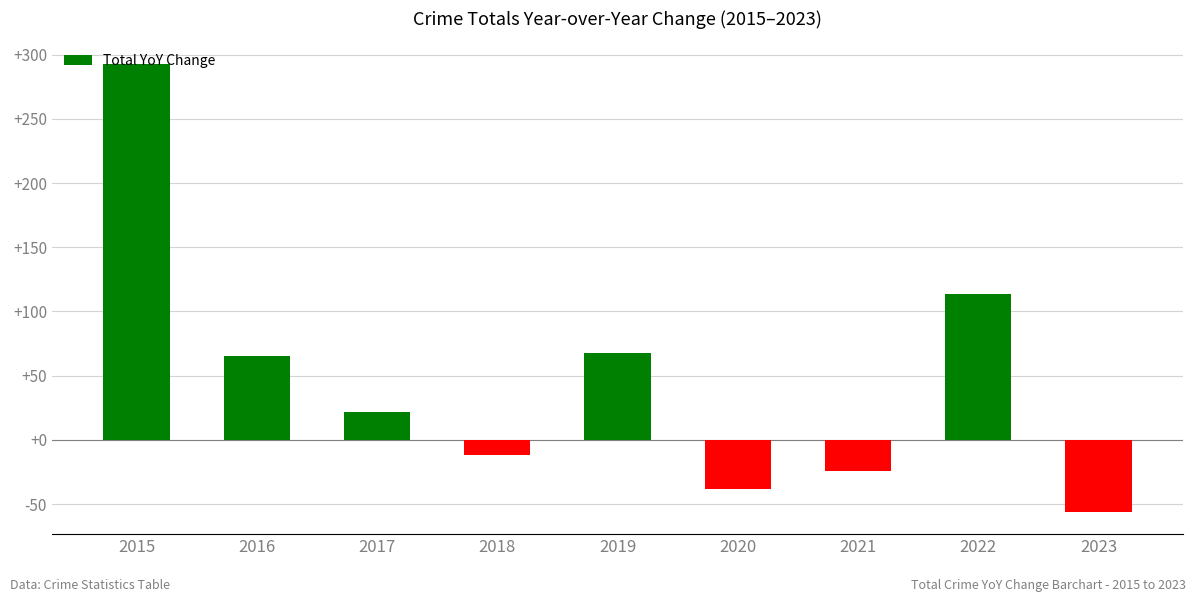

What is the value of the 2nd bar from the left?

65